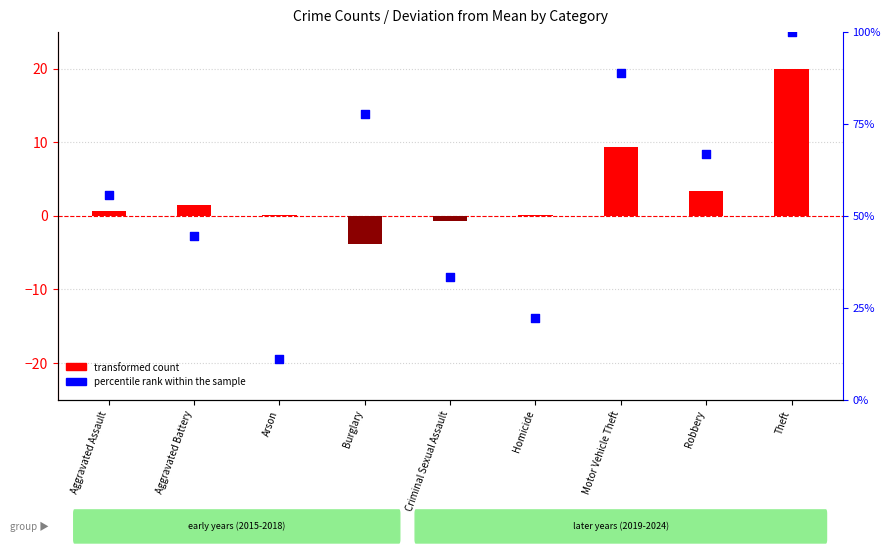

What are all the series names shown in the legend?

transformed count, percentile rank within the sample